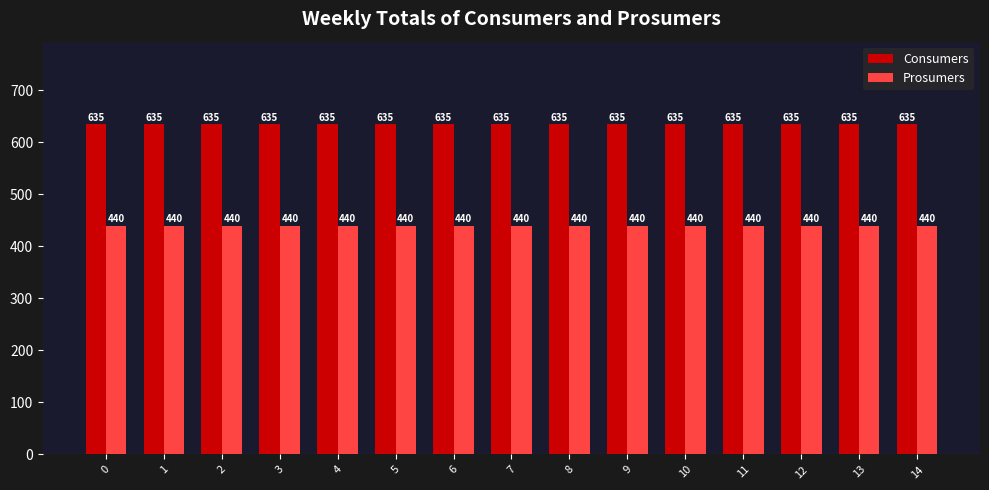

Are the bars horizontal?

No